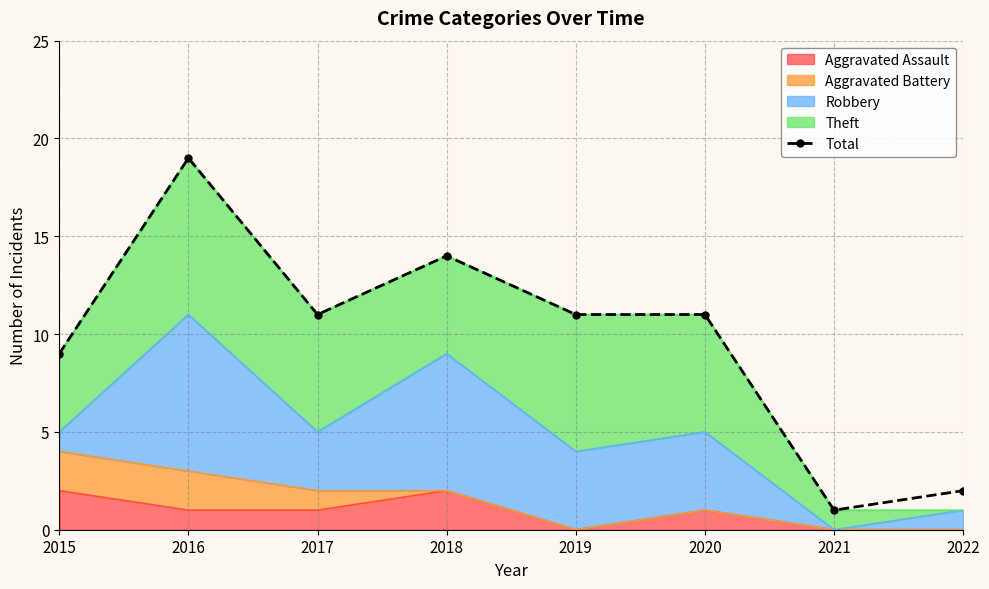

What is the difference between the second highest and second lowest values?

12